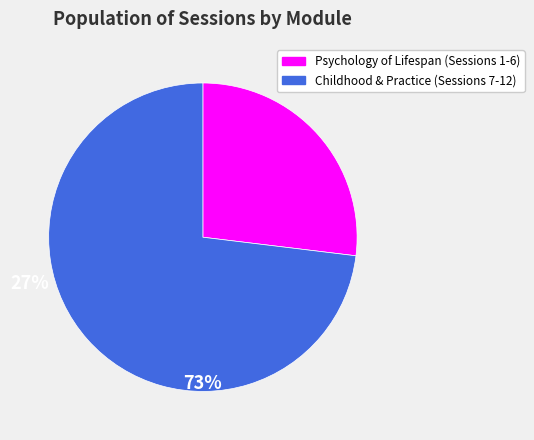

Which slice is the largest?

Childhood & Practice (Sessions 7-12)